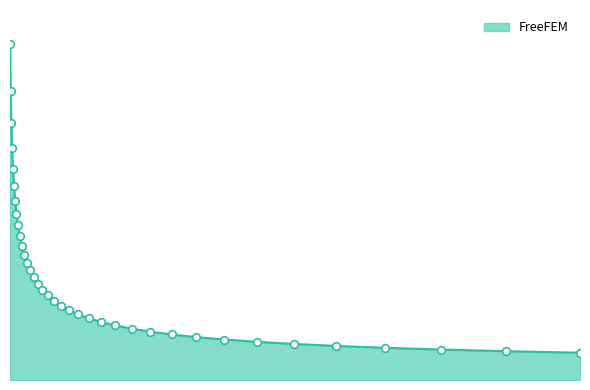

Is this an area chart (filled region under the line)?

Yes